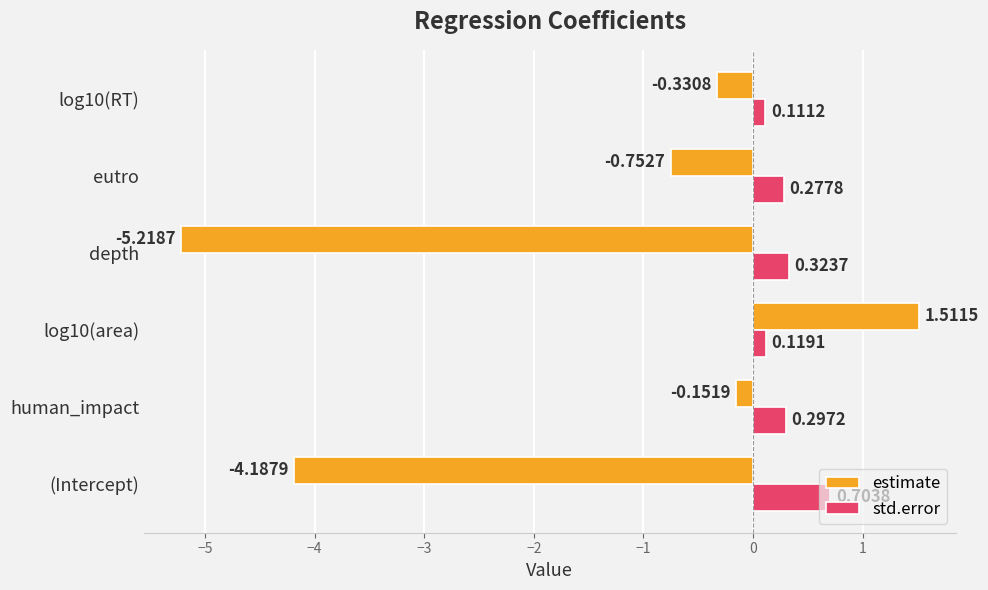

How many data points does each series have?

6